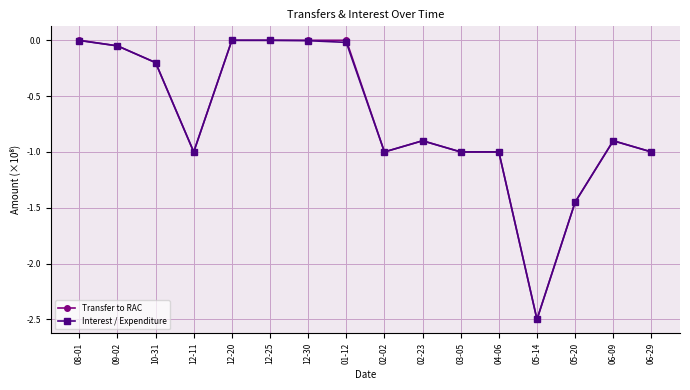

What is the value of the Interest / Expenditure point at the 12th from the left?

-1.0